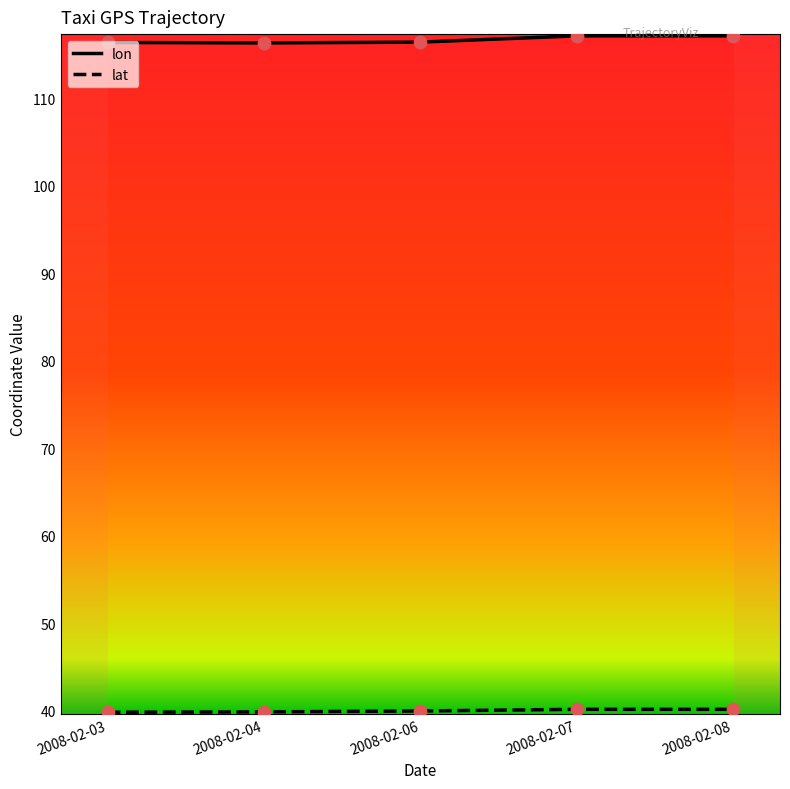

Which series has the largest total across all categories?

lon